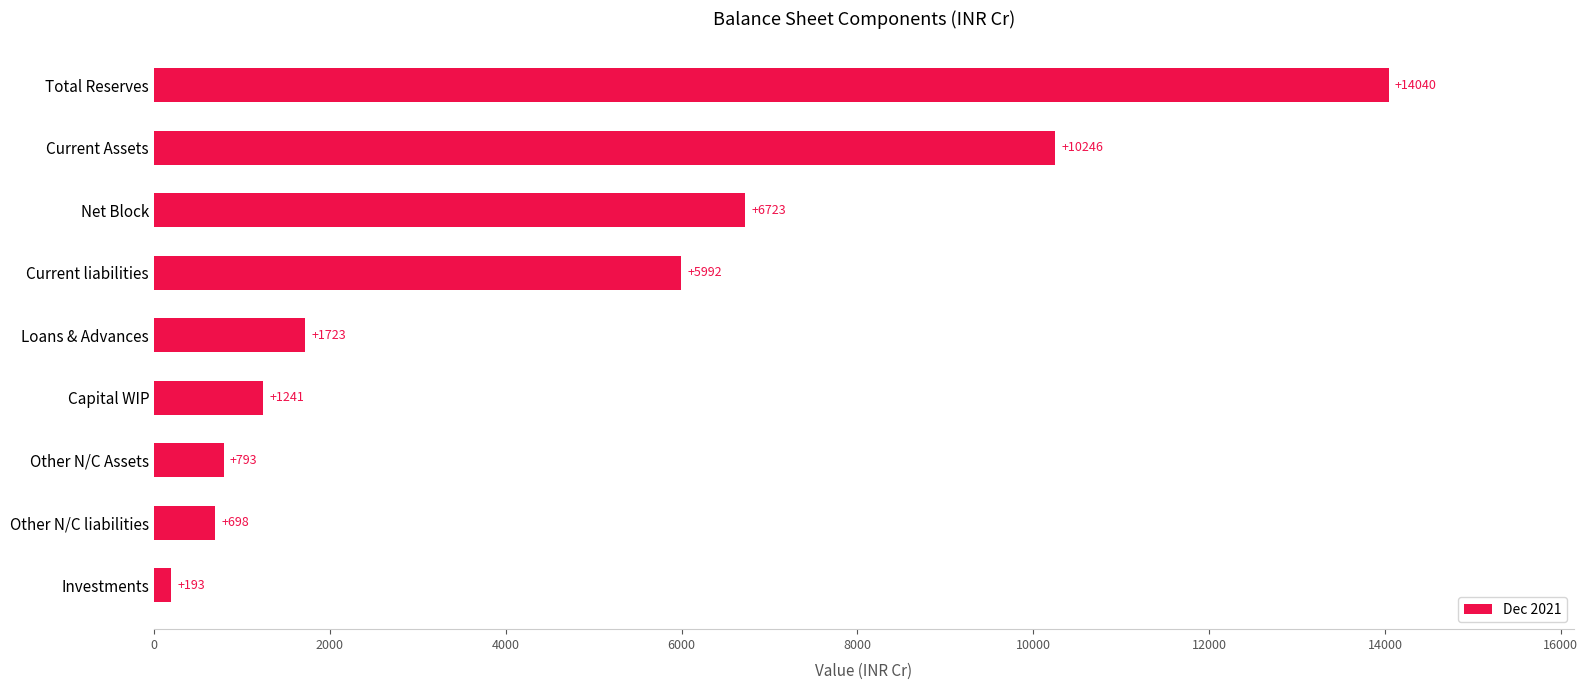

True or false: the data shows 9867.2 at Current liabilities.

False